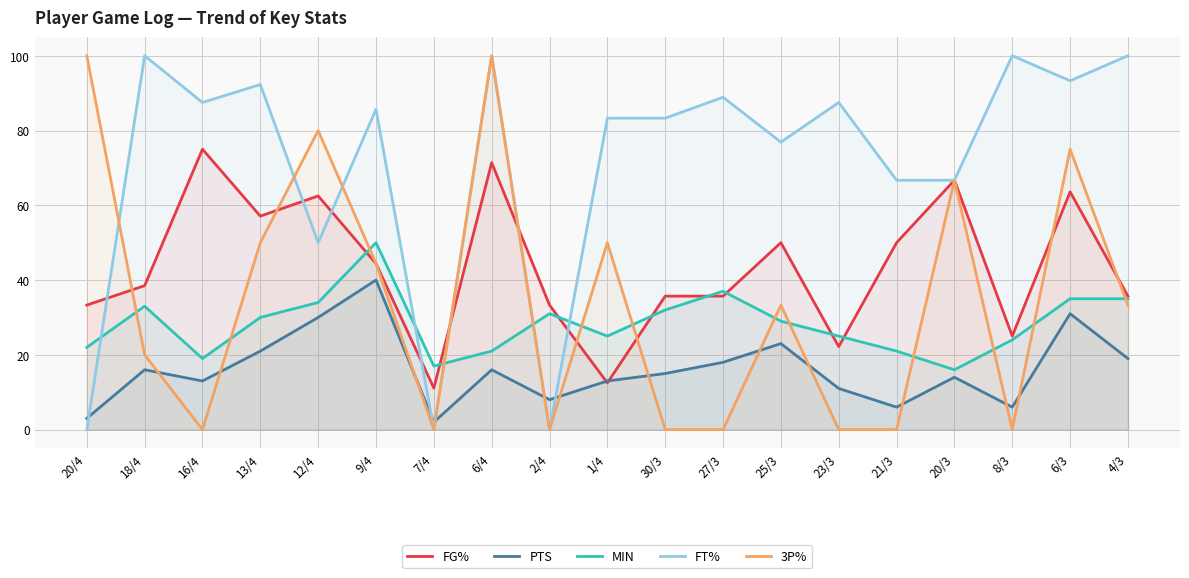

Is the value of MIN at 1/4 greater than the value of PTS at 4/3?

Yes